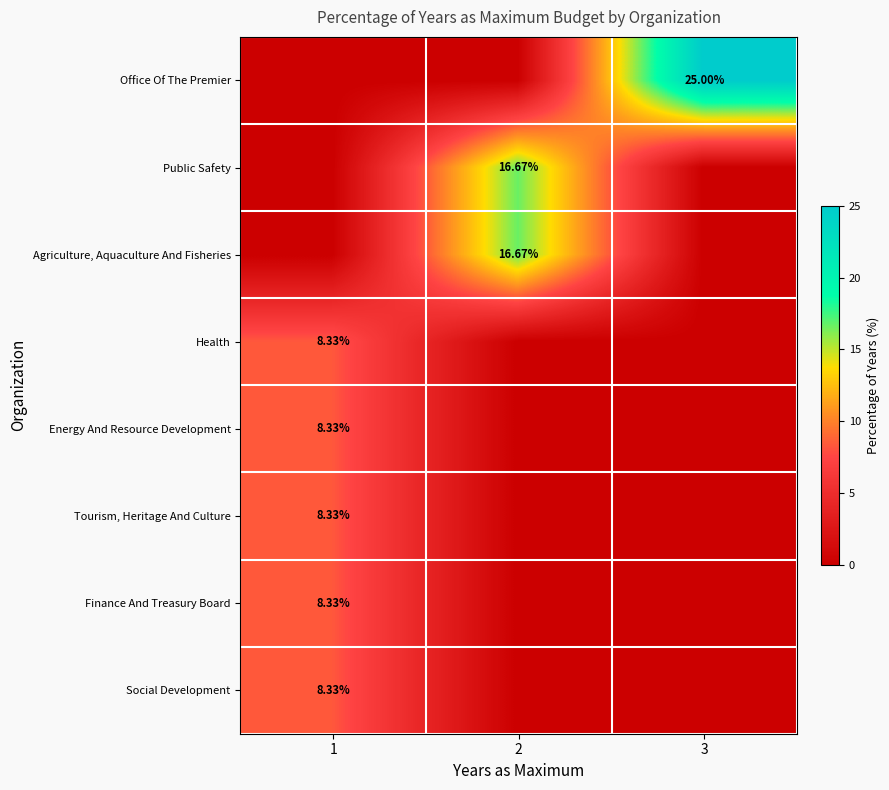

What is the sum of all row_3 values?

8.3